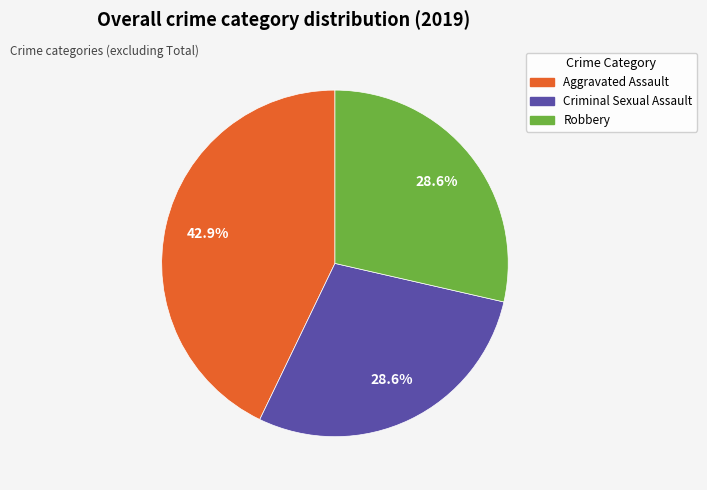

Does Criminal Sexual Assault account for over 50% of the chart?

No